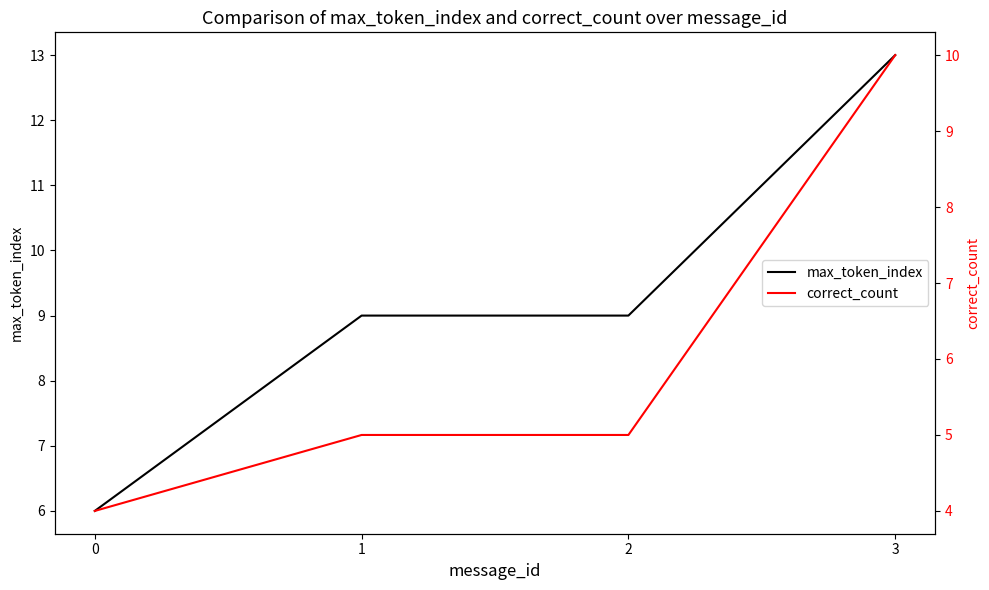

Which category has the highest value across all series?

3